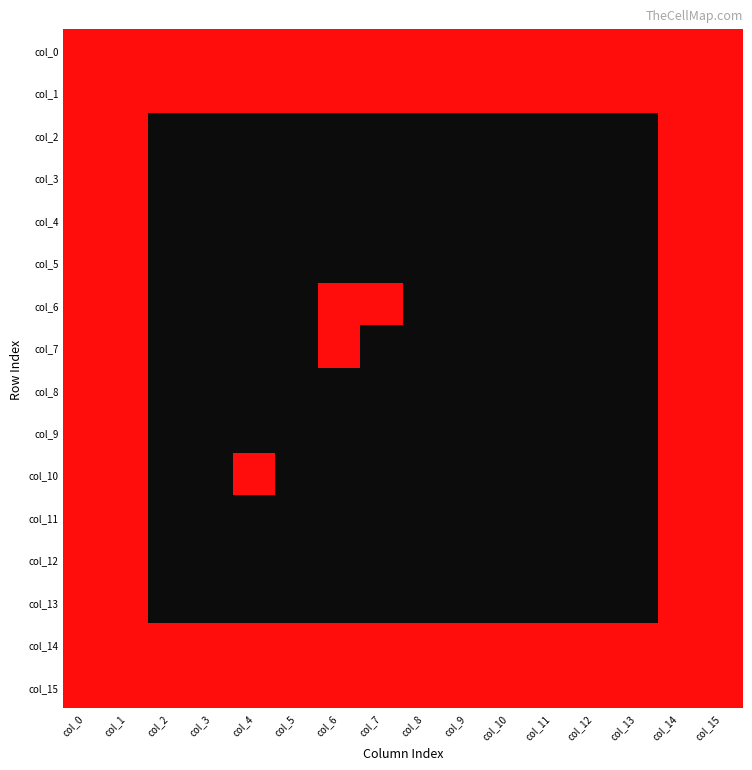

How many distinct data groups are displayed?

16